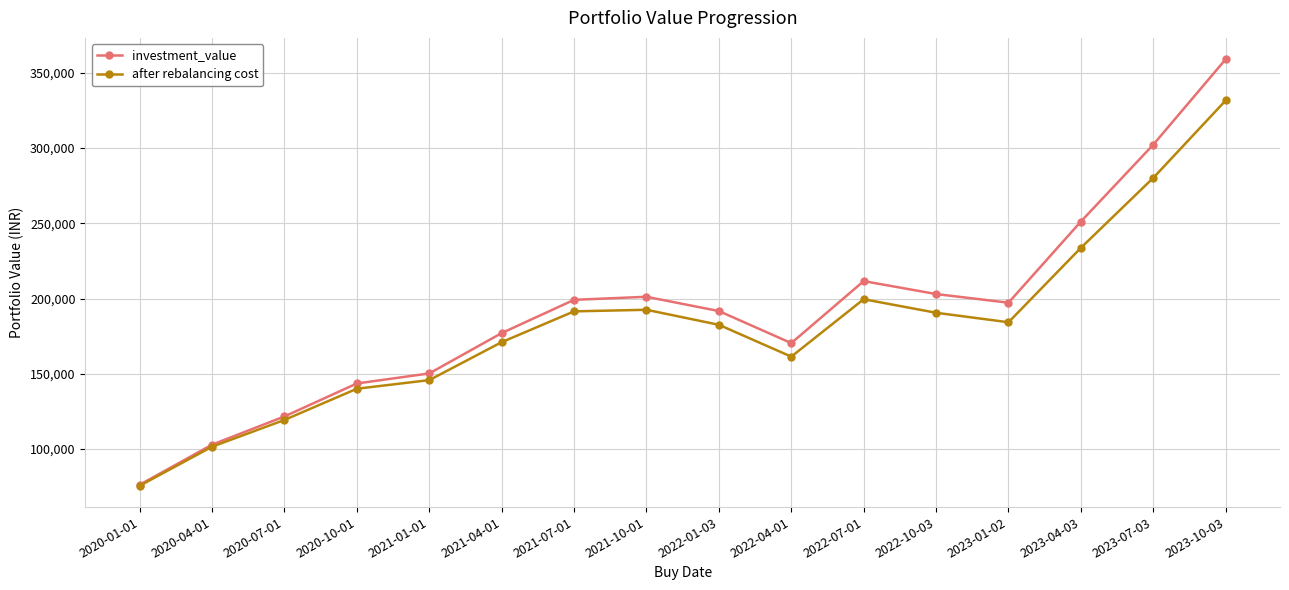

At which label does after rebalancing cost reach its minimum?

2020-01-01